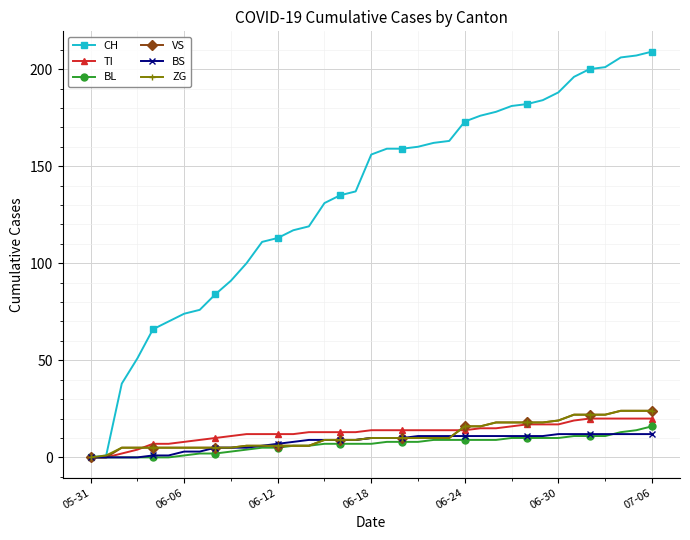

Which series has the widest spread of values?

CH